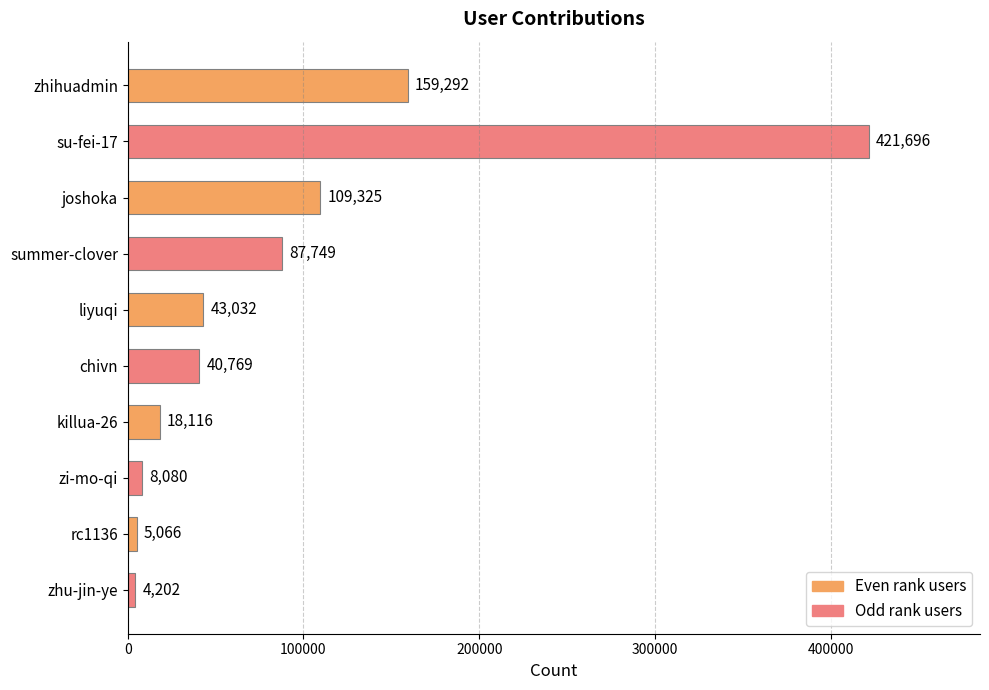

Which has a higher value, killua-26 or rc1136?

killua-26